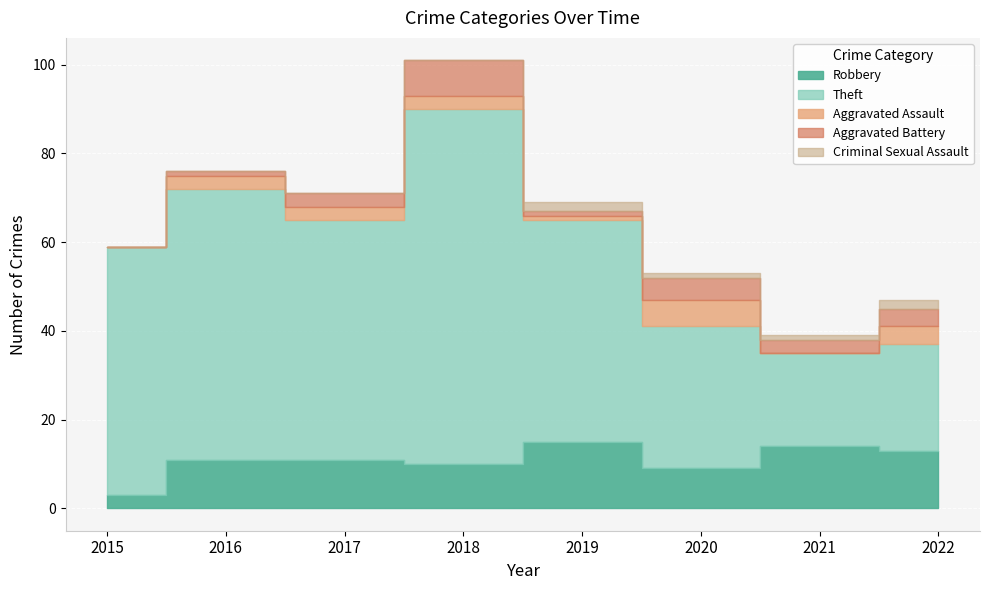

How many categories are shown in the chart?

8